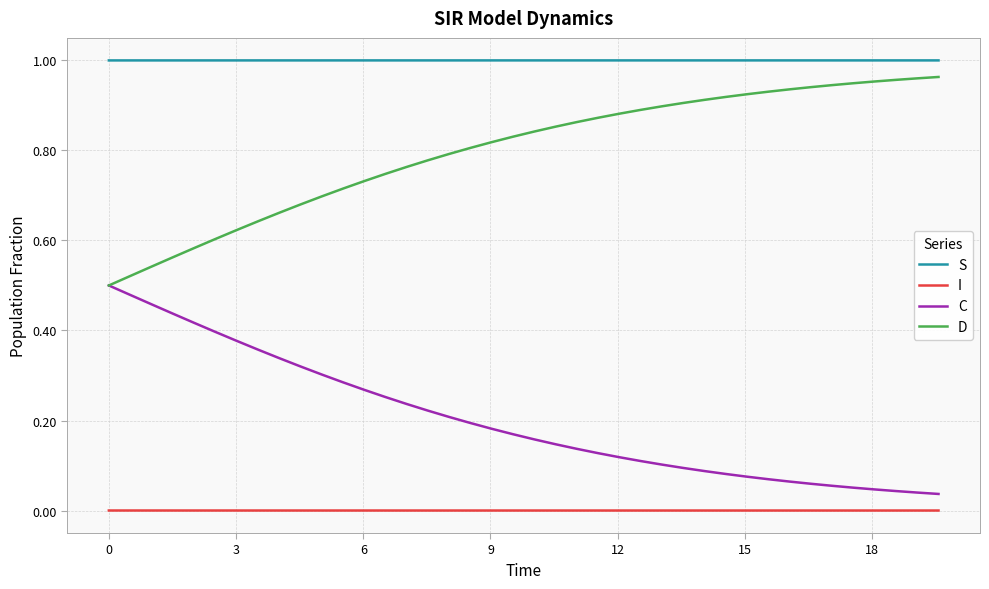

True or false: I and D intersect in this chart.

False